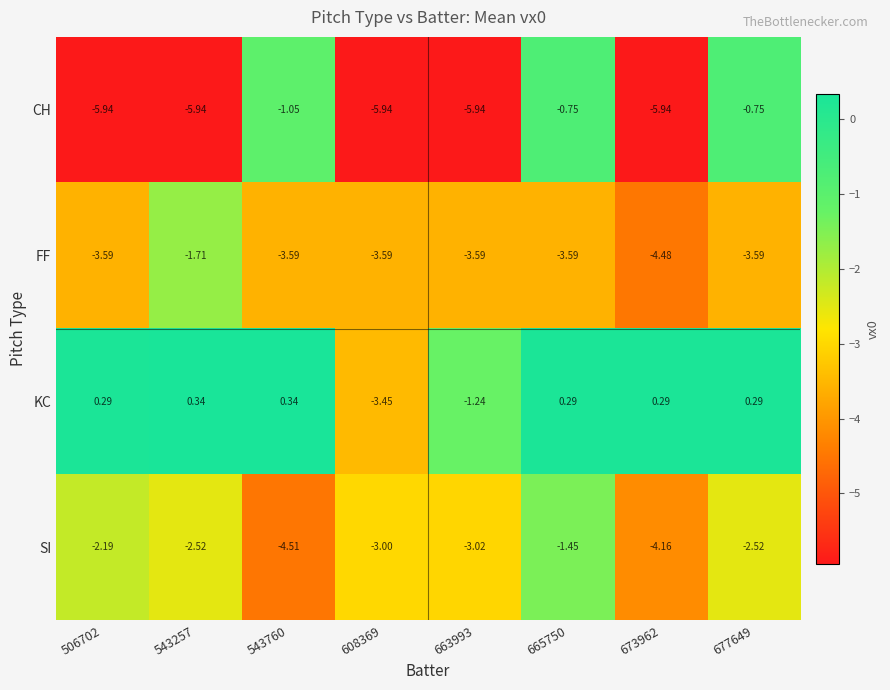

Is the value of SI at 665750 greater than the value of KC at 608369?

Yes